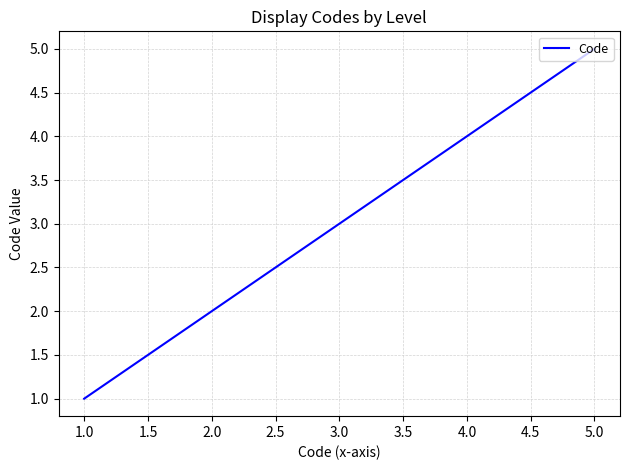

Reading left to right, extract all data points from this chart.

1	2	3	4	5